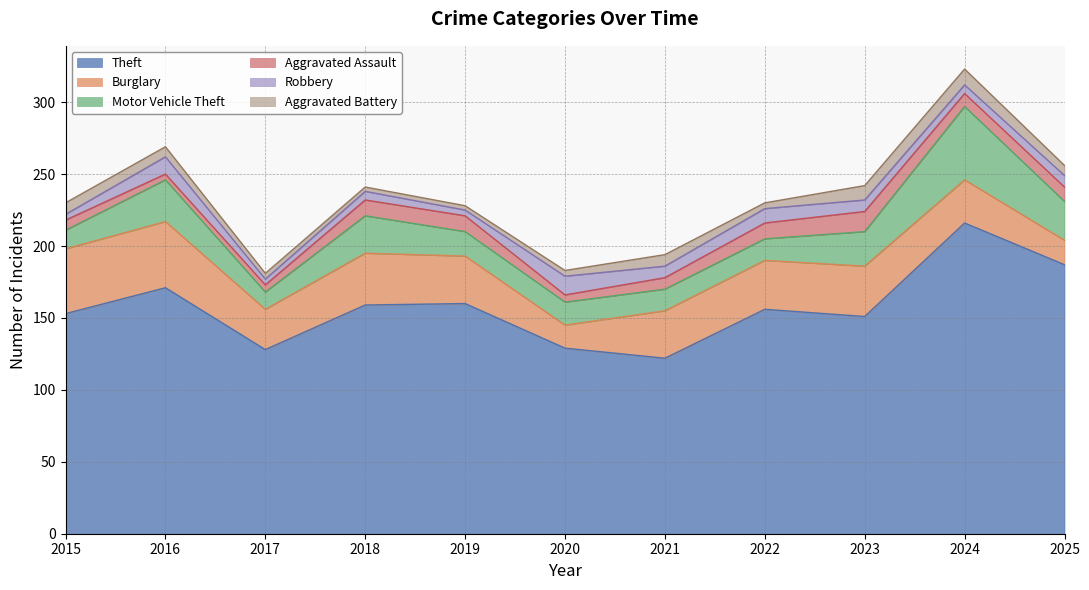

Does the chart have visible grid lines?

Yes